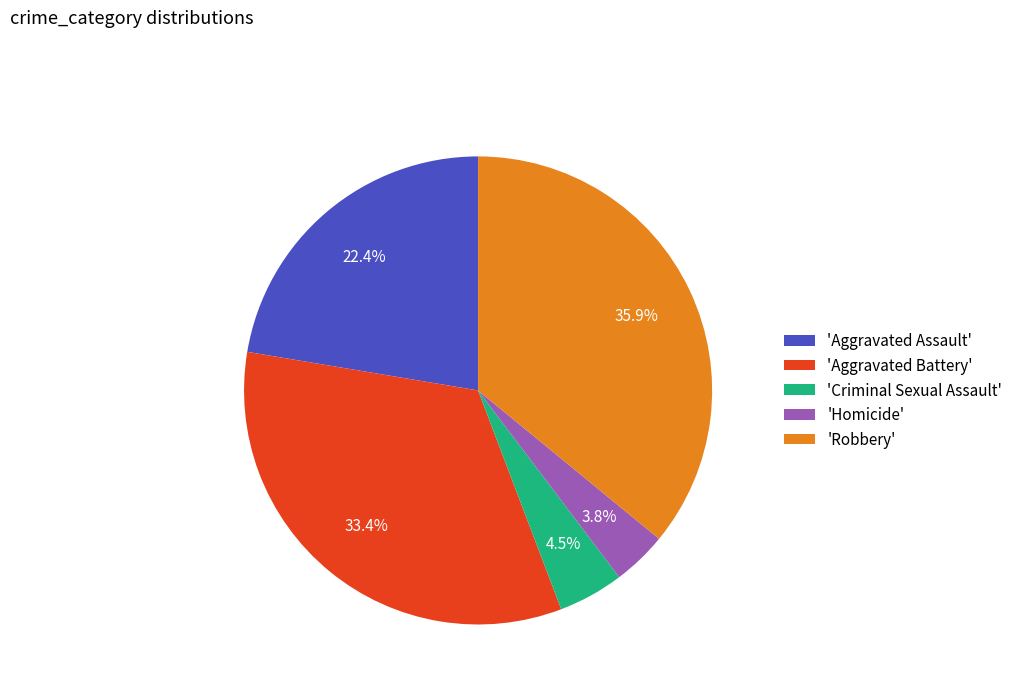

What portion of the pie excludes 'Aggravated Assault'?

77.6%